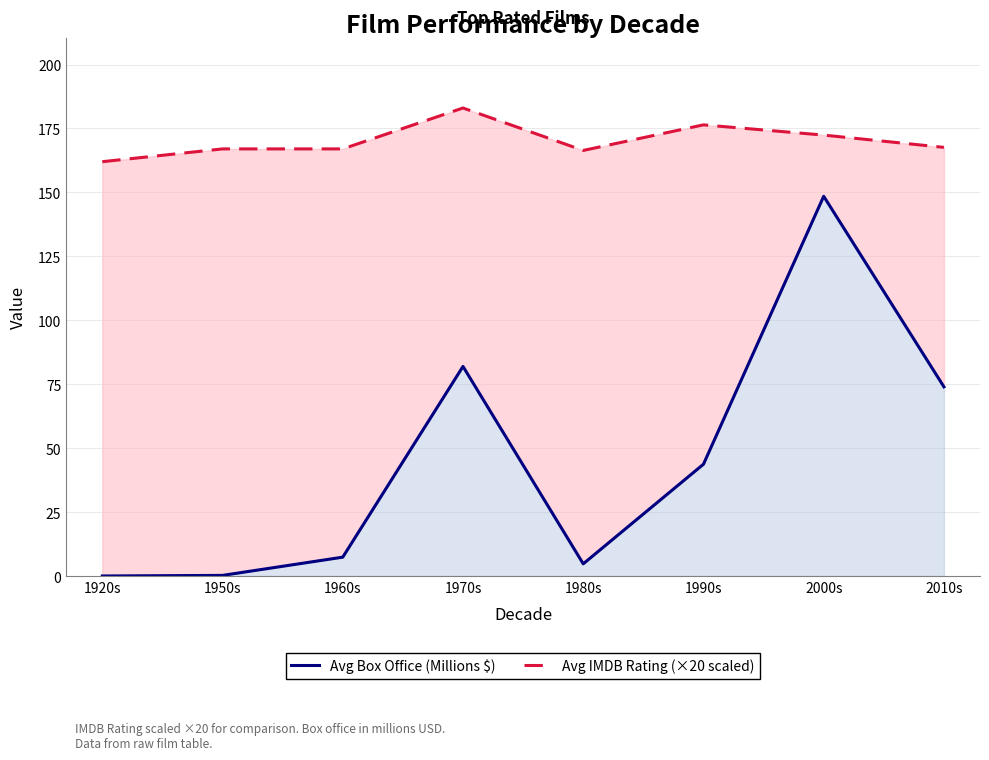

What is the value of the Avg IMDB Rating (×20 scaled) point at the 8th from the left?

167.6